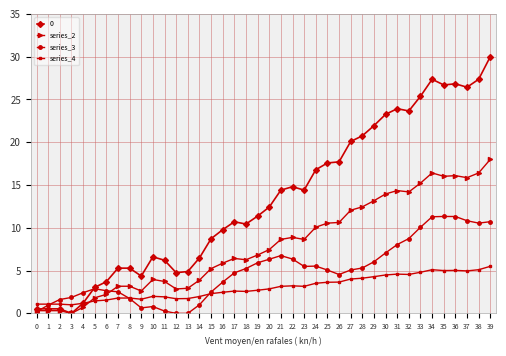

Is it true that series_3 equals 1.4 at 16?

False